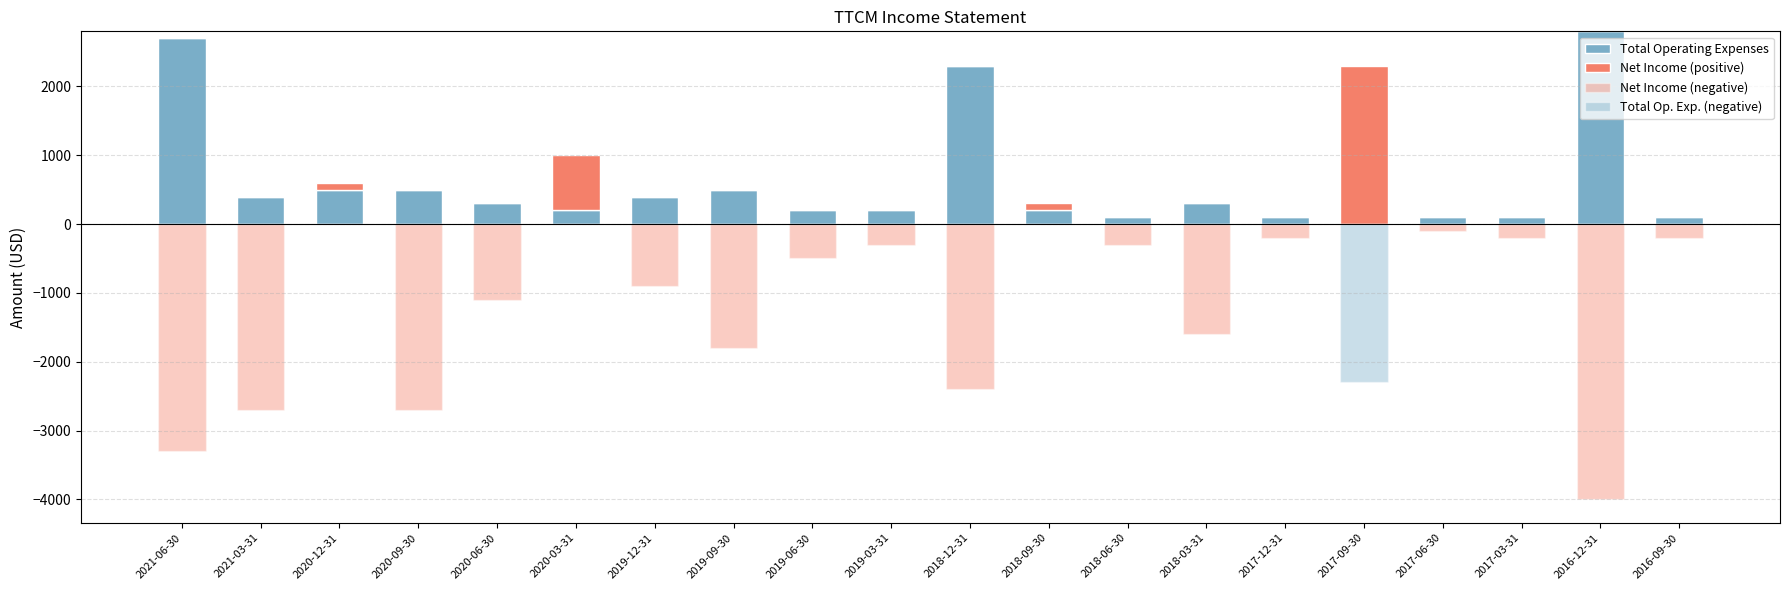

Which category has the highest value in the Net Income (positive) series?

2017-09-30